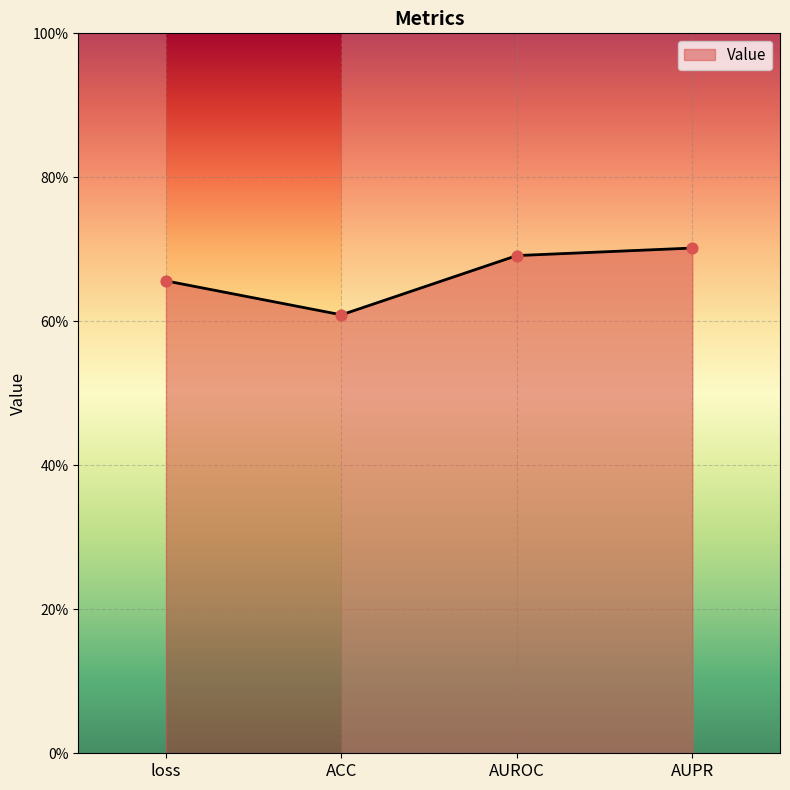

Which has a higher value, AUROC or loss?

AUROC